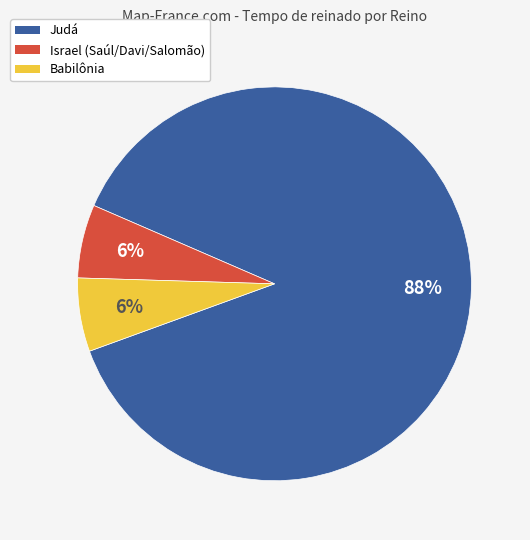

Between Israel (Saúl/Davi/Salomão) and Judá, which is larger?

Judá